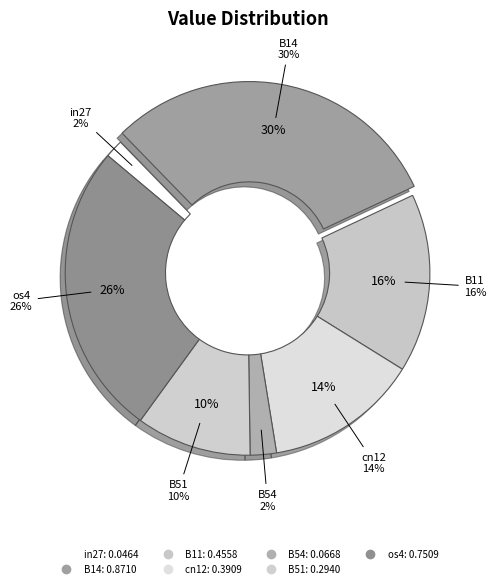

Which category has the biggest portion of the pie?

B14